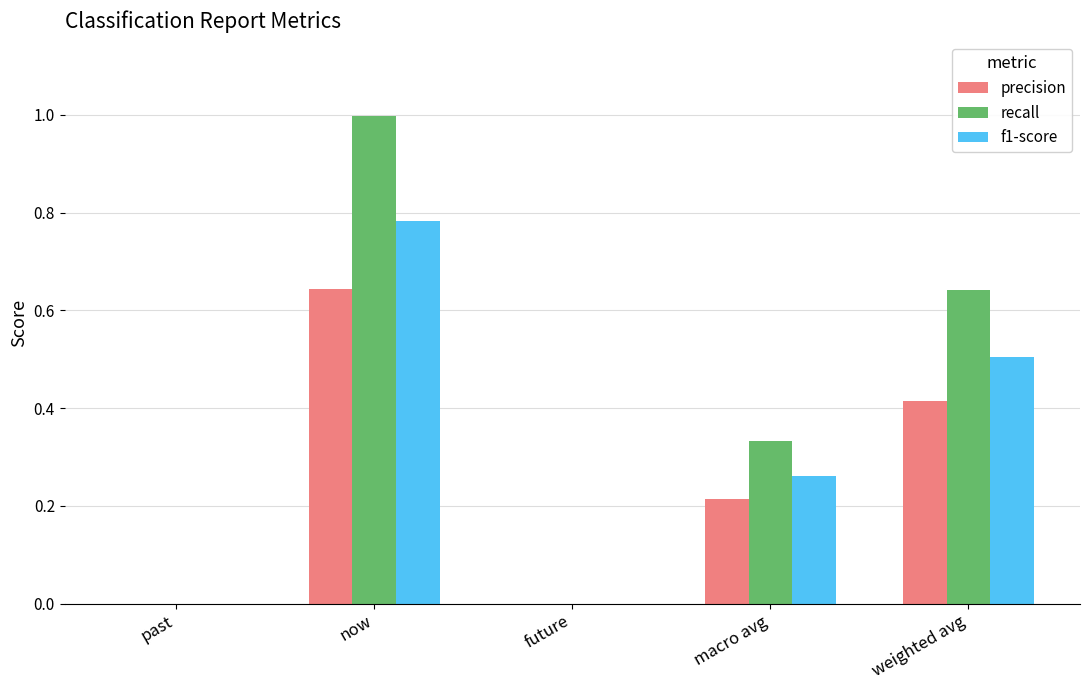

What are all the series names shown in the legend?

precision, recall, f1-score